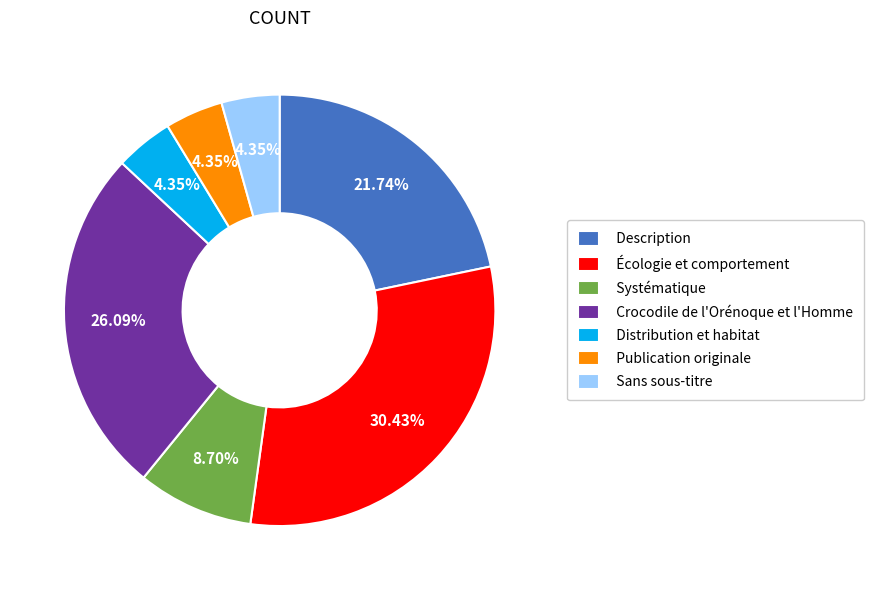

To the nearest percent, what is the difference between the largest and smallest slice percentages?

26%